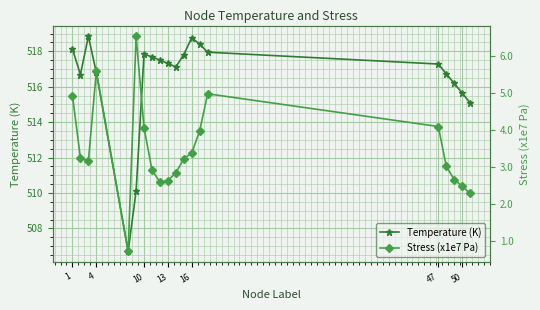

What is the lowest value of the Temperature (K) series?

506.7